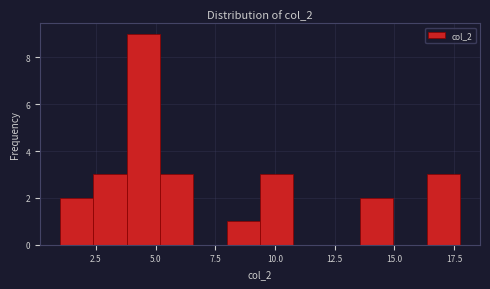

Read against the x-axis, roughly where is the centre of the tallest bar?

4.5